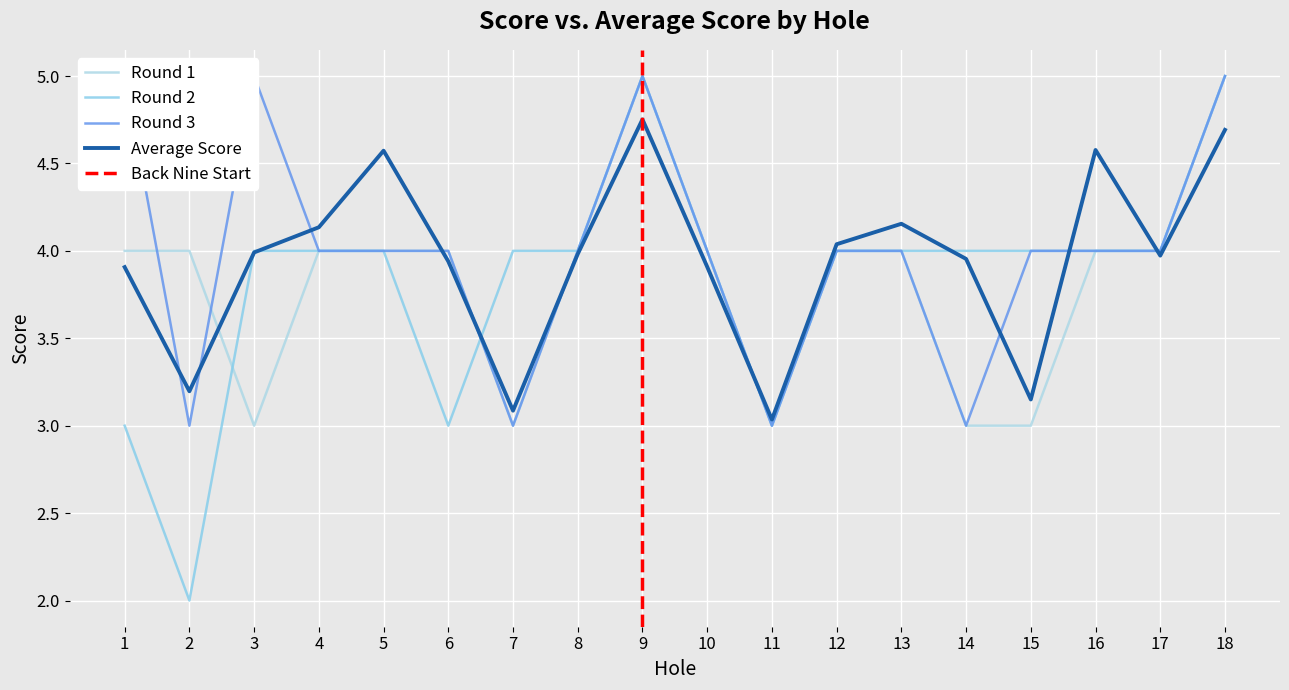

How many interior local valleys does the Average Score series have?

5